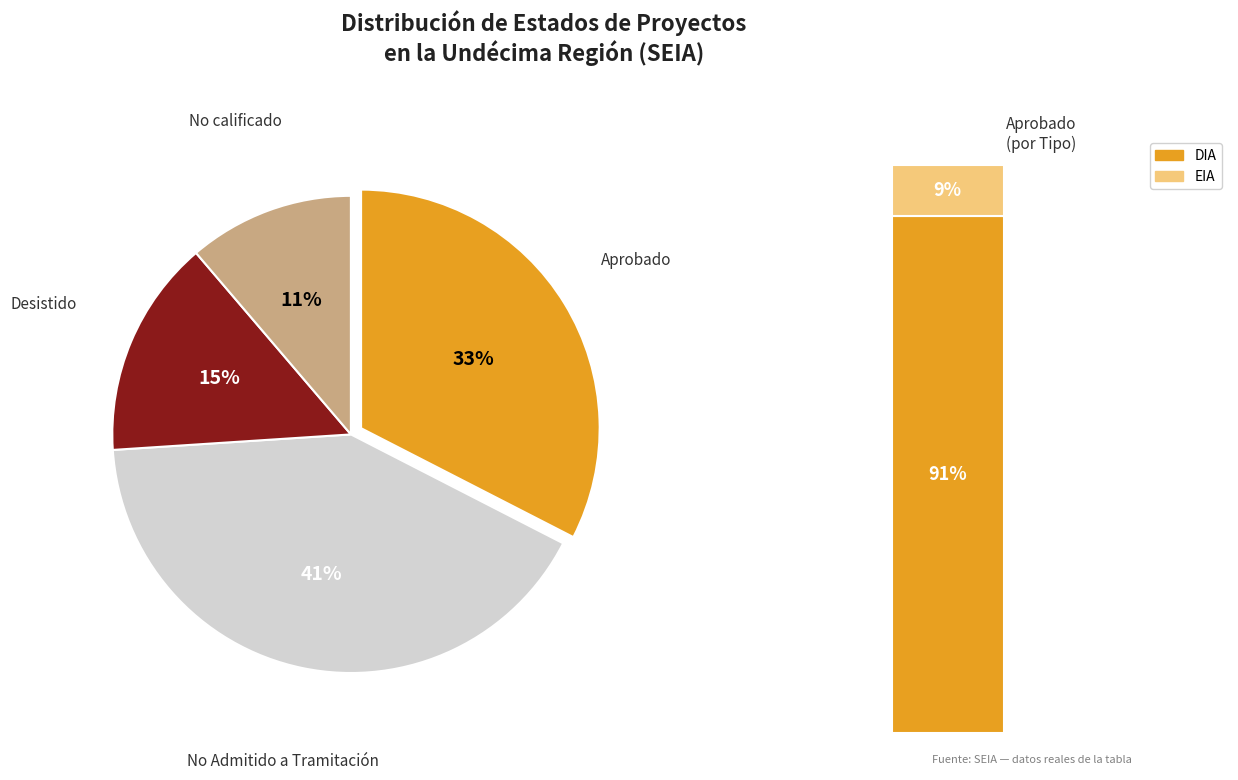

Does any single category account for the majority?

No